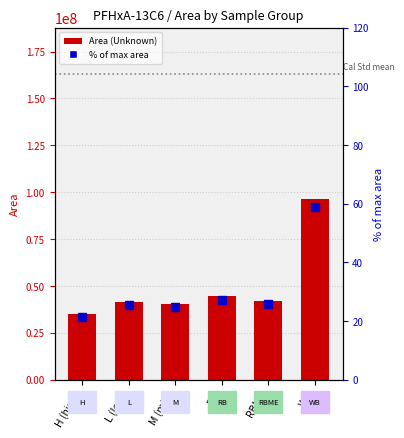

What is the difference between the % of max area values at H (high) and RB?

5.9